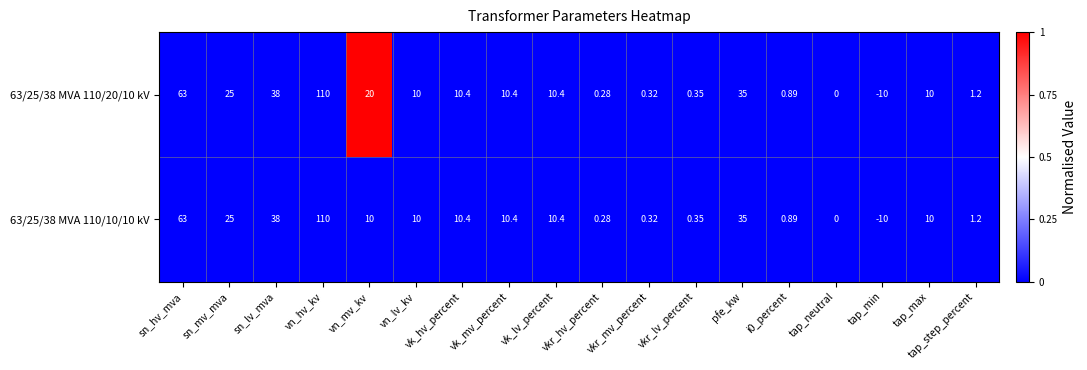

At which category is the sum across all series the highest?

vn_hv_kv